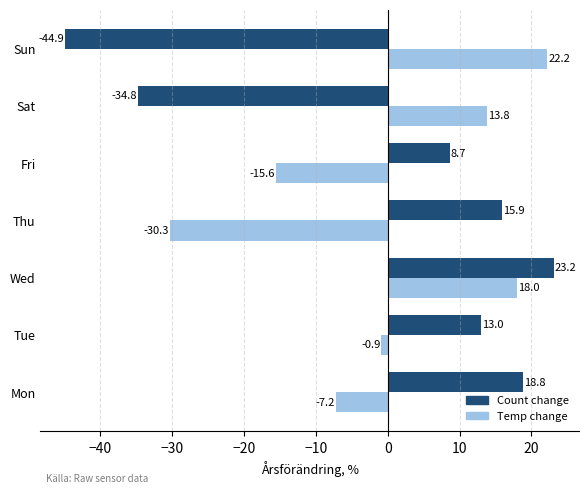

What is the difference between the maximum and second lowest values in the Count change series?

58.0